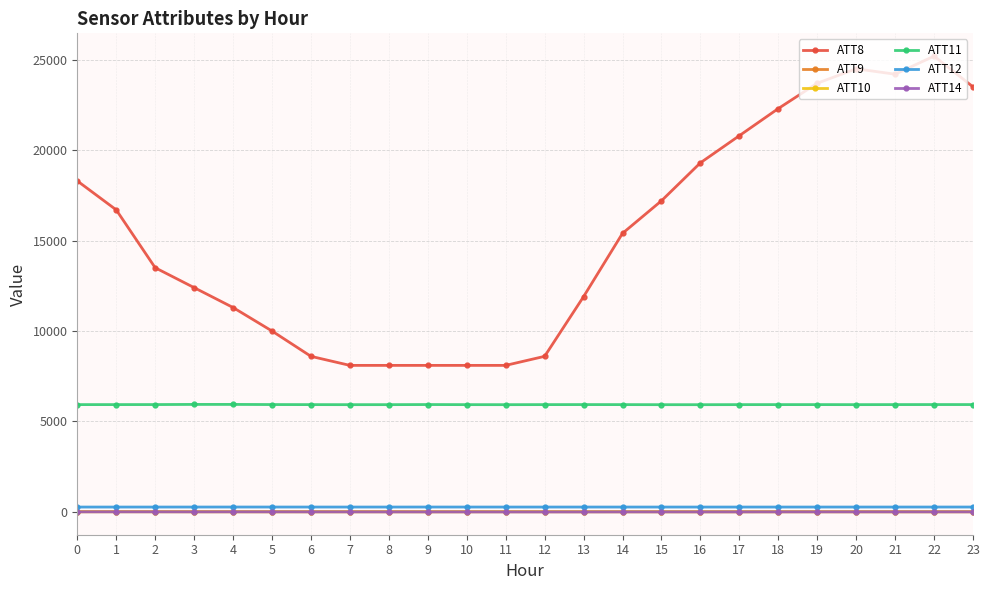

What is the spread (max minus min) of values at 8?

8101.2